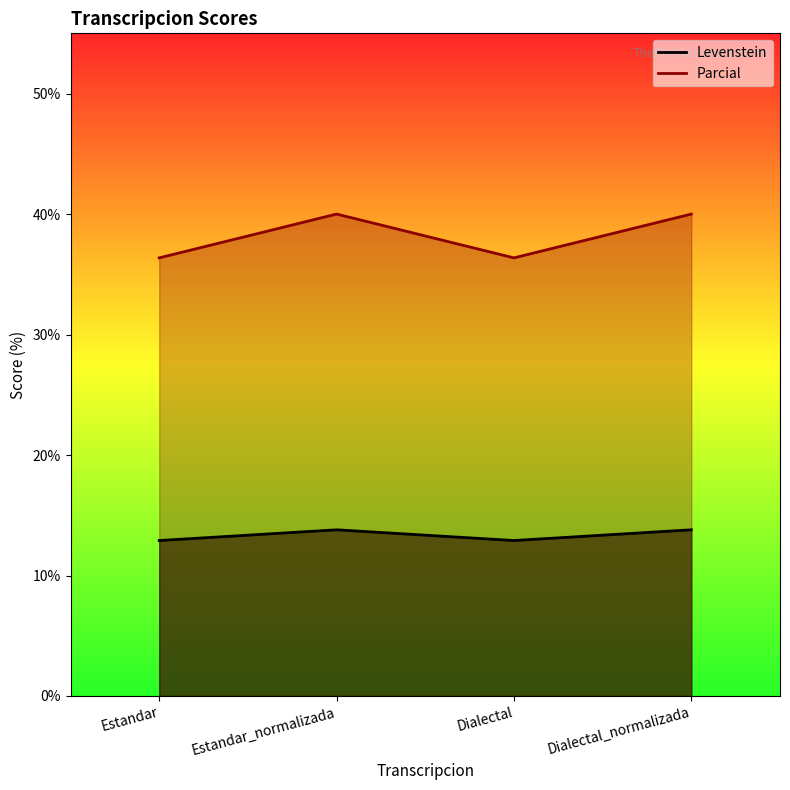

At which category does the chart reach its peak across all series?

Estandar_normalizada